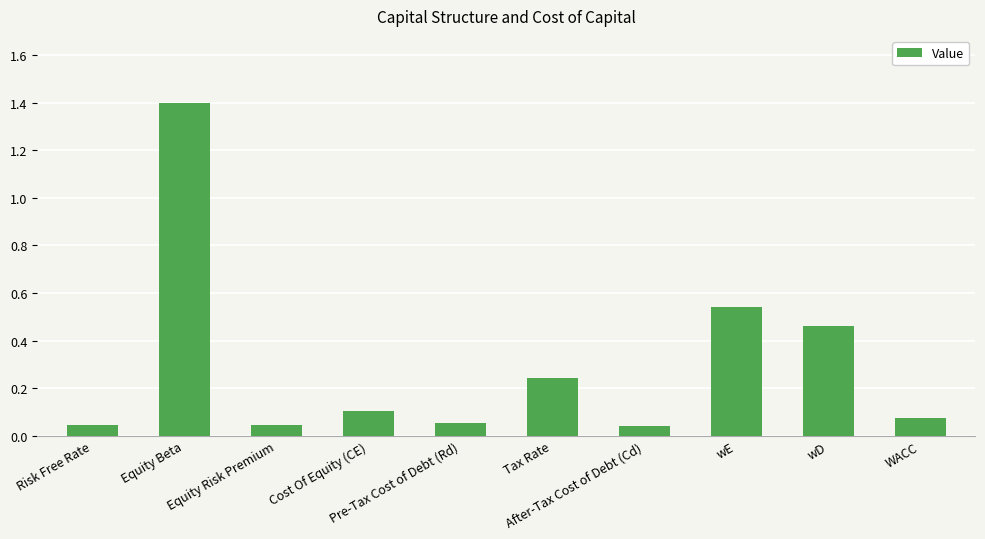

What is the label of the 3rd bar from the right?

wE